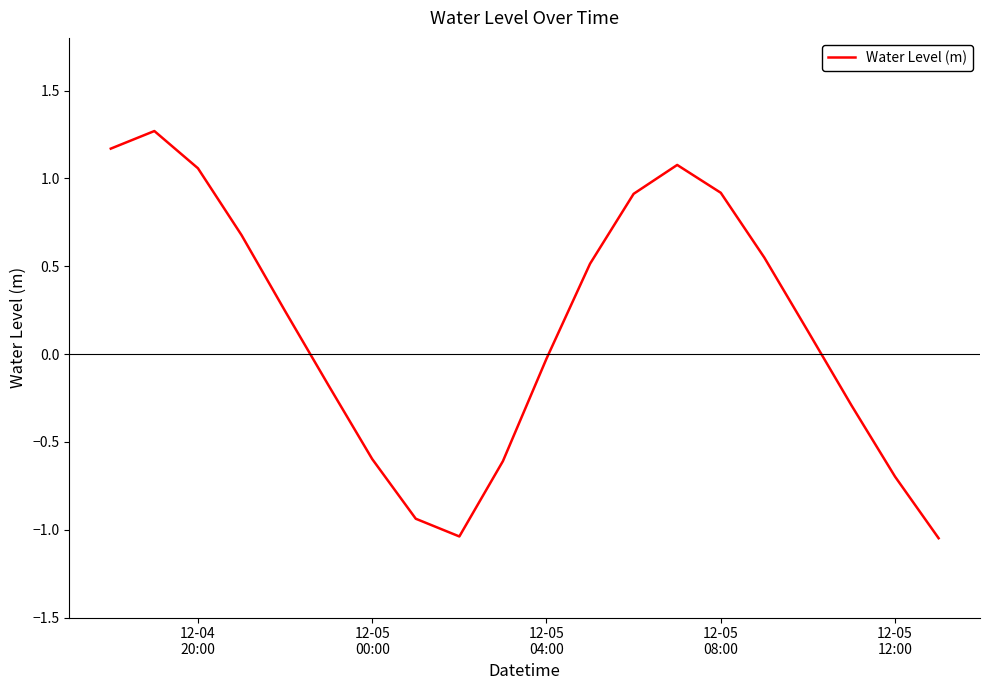

What is the greatest value displayed?

1.3